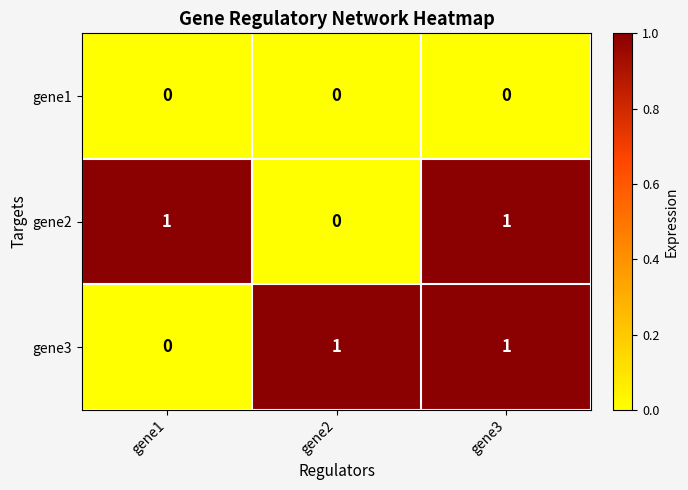

The gene3 series shows 0 at gene1. True or false?

True